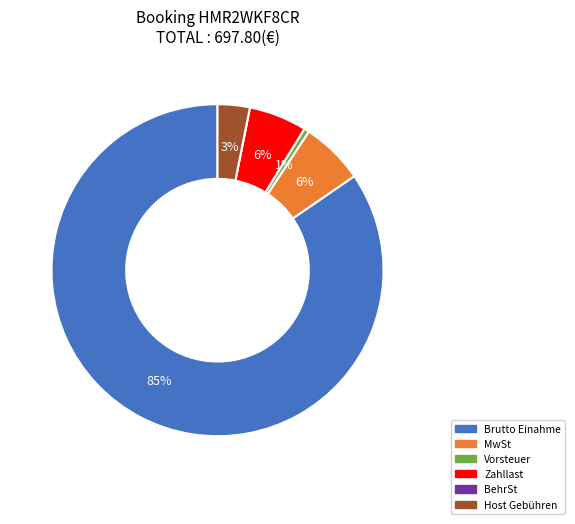

Between Brutto Einahme and Vorsteuer, which is larger?

Brutto Einahme